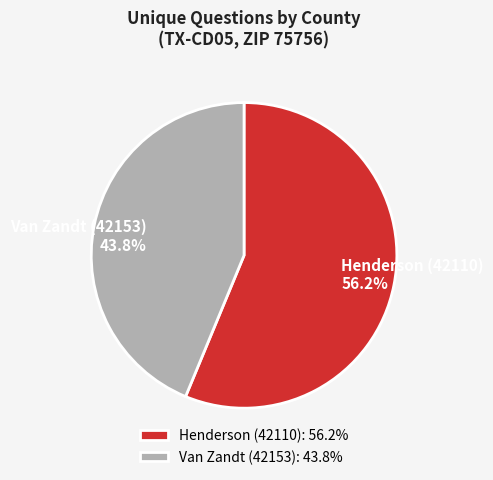

How many segments does this pie chart have?

2